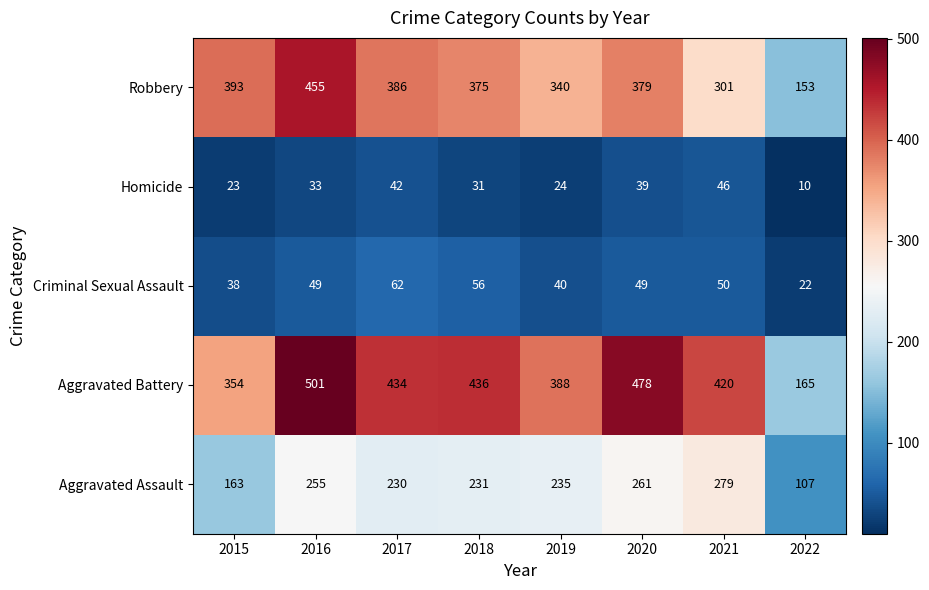

The Homicide series shows 11 at 2021. True or false?

False